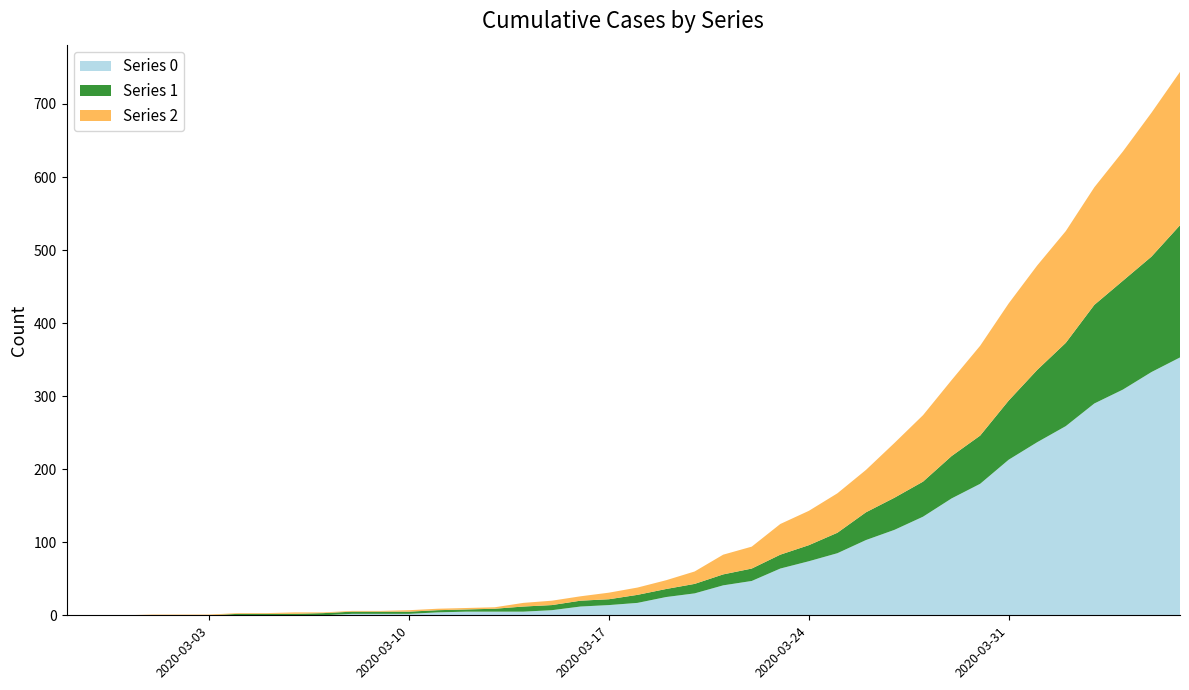

Reading left to right, transcribe all the data shown in this chart.

0: 0	0	0	0	0	0	0	0	0	0	2	2	2	4	5	5	5	7	12	14	17	25	30	41	47	64	74	85	103	117	135	160	180	213	237	259	290	309	333	353
1: 0	0	0	0	0	0	2	2	2	3	3	3	3	3	3	4	7	7	8	8	11	11	13	15	17	19	22	28	38	44	48	58	66	81	99	114	135	149	158	181
2: 0	0	0	1	1	1	1	1	2	1	1	1	2	2	2	2	5	6	6	9	10	12	17	27	30	42	47	54	58	75	91	104	123	133	143	153	161	177	197	210